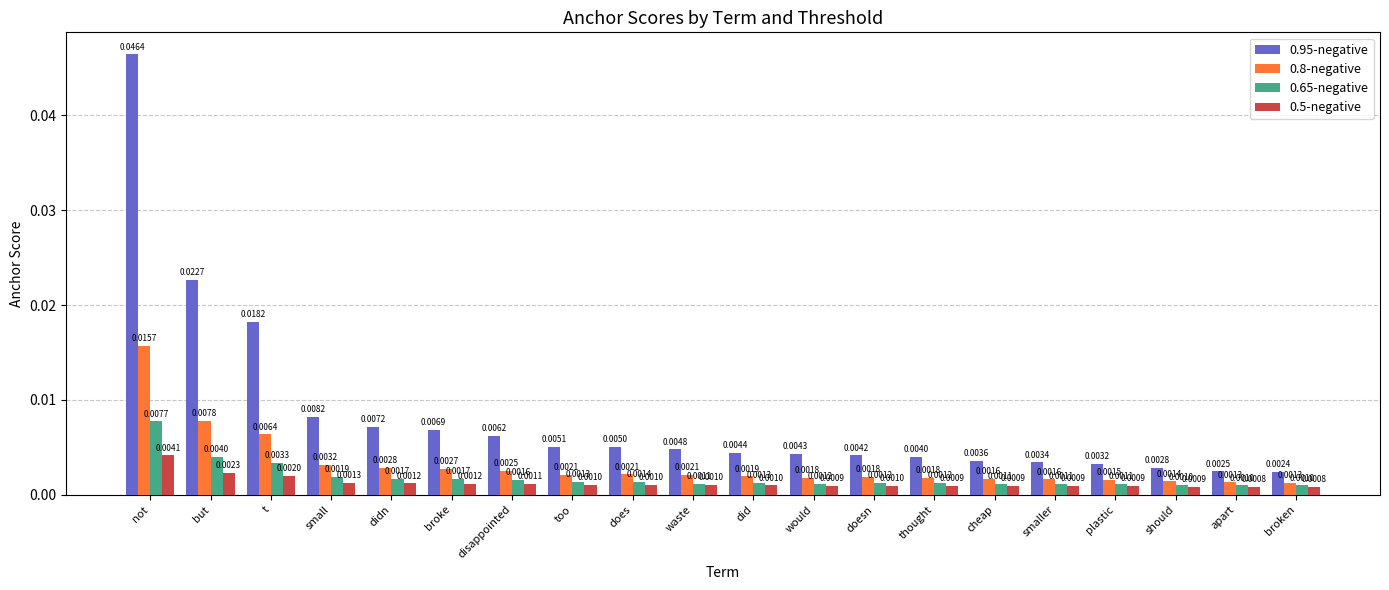

Count the number of categories in the chart.

20